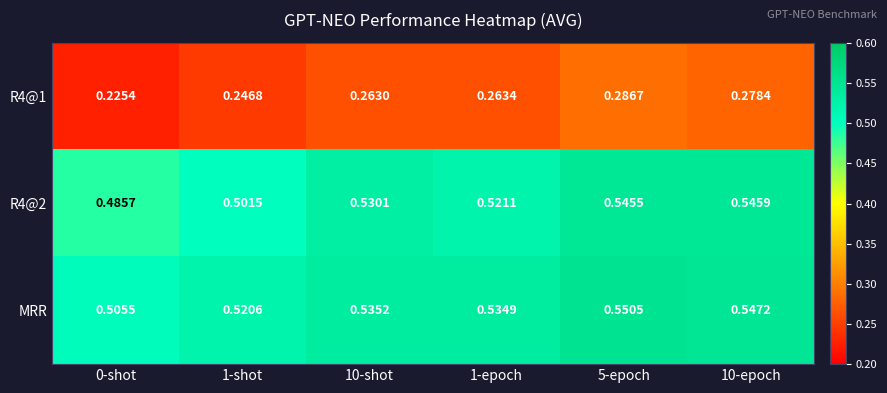

Is the value of MRR at 10-epoch greater than the value of R4@2 at 5-epoch?

Yes